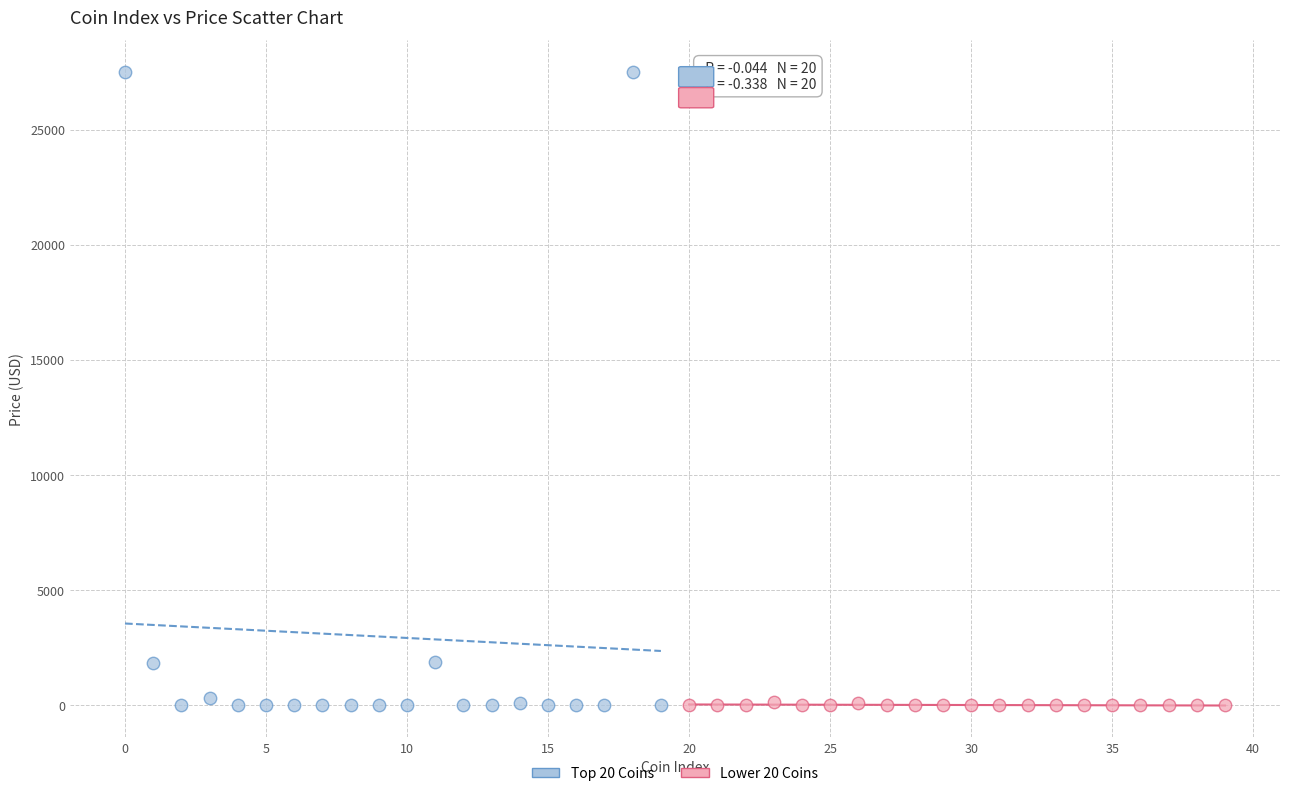

Which series has the largest Y range (max minus min)?

Top 20 Coins